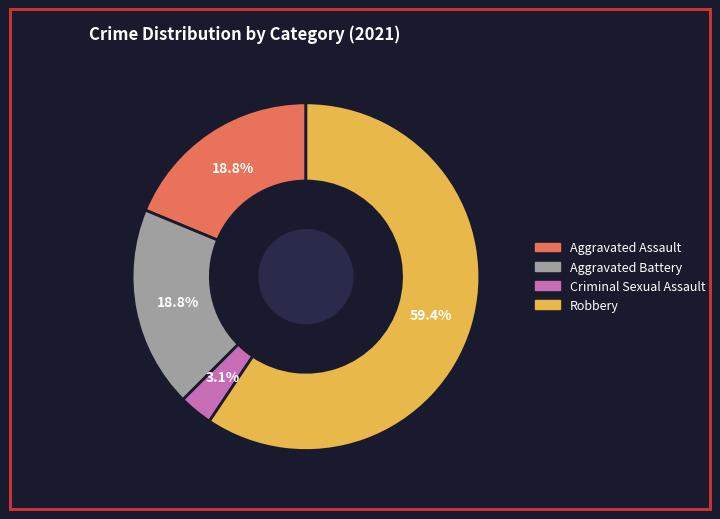

Between Aggravated Assault and Robbery, which is larger?

Robbery